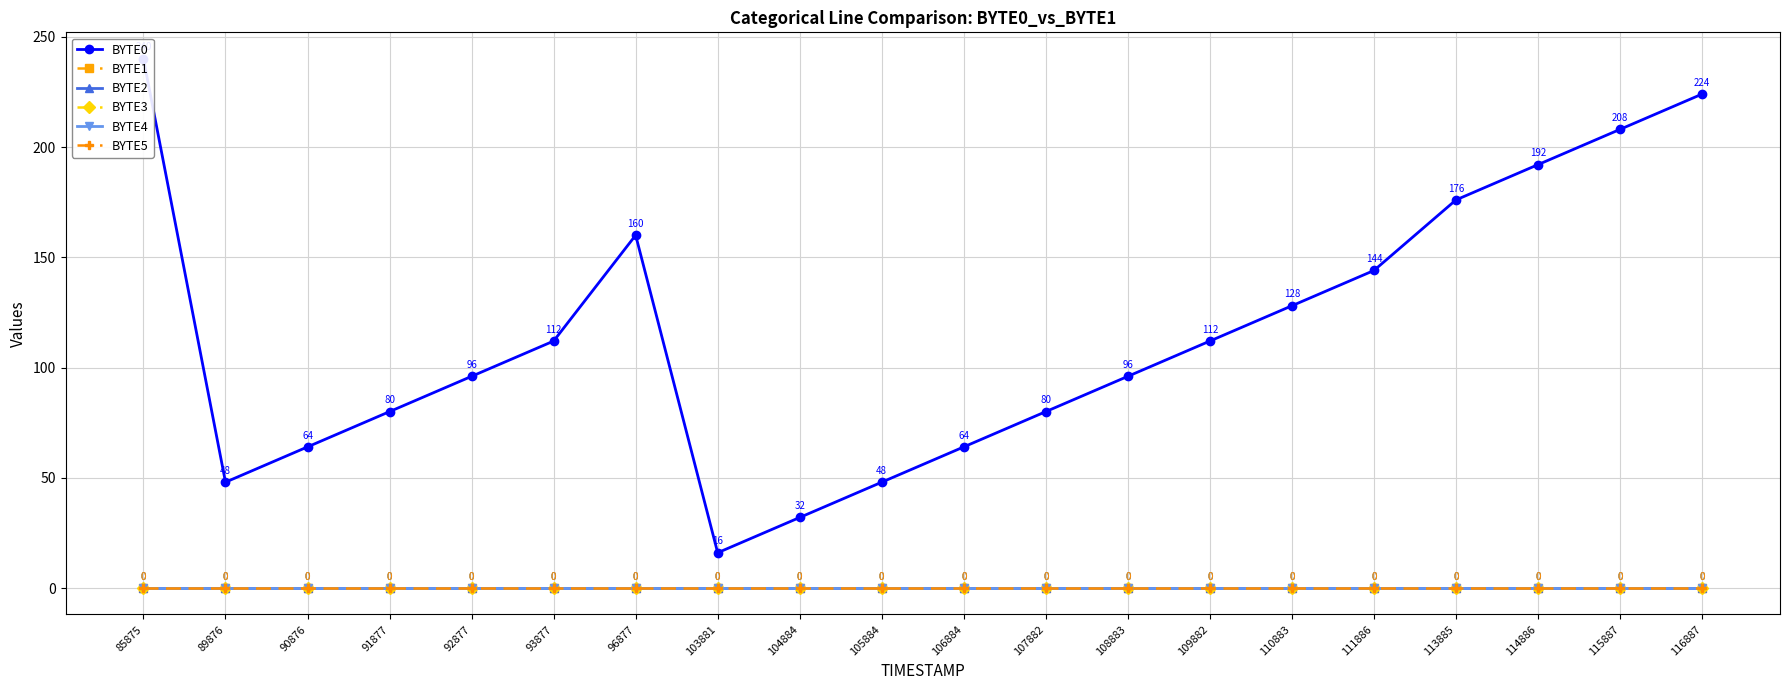

Where is the first local maximum for BYTE0?

96877